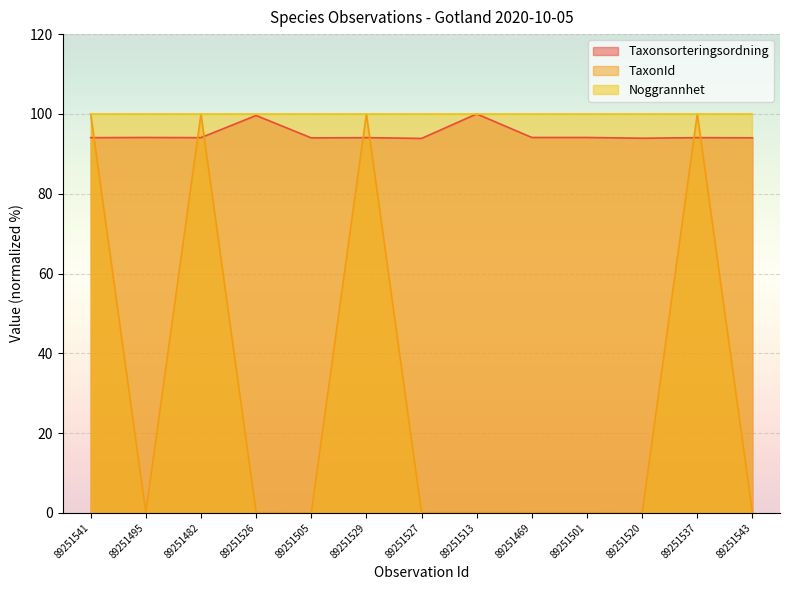

Is the value of TaxonId at 89251527 greater than the value of Noggrannhet at 89251520?

No